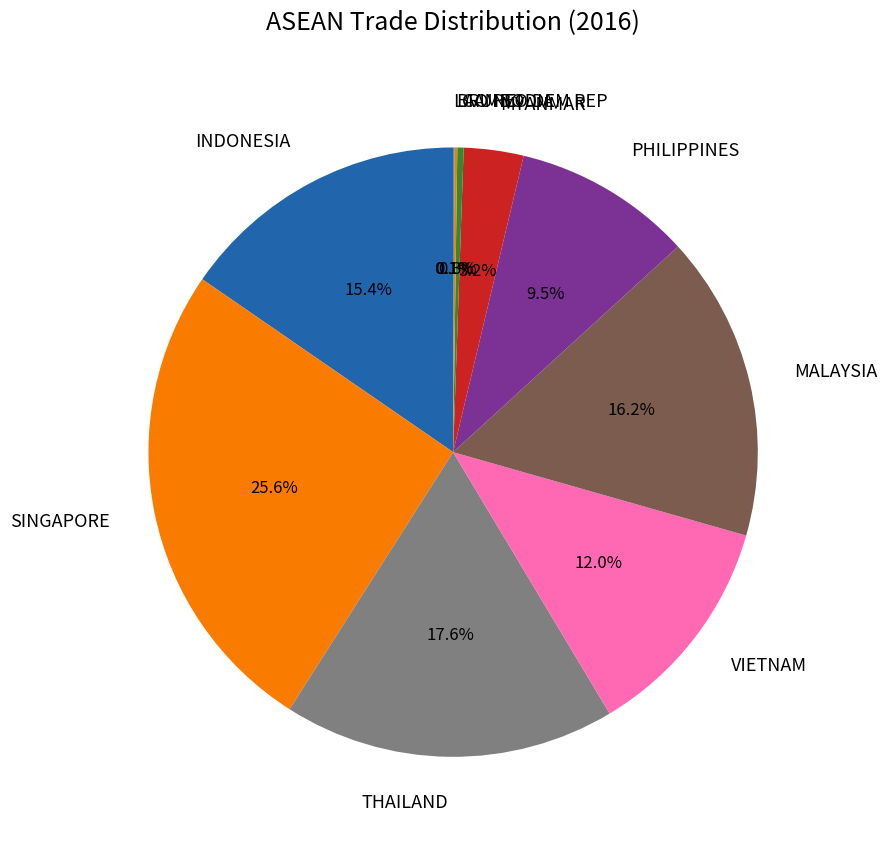

Which slice is the largest?

SINGAPORE